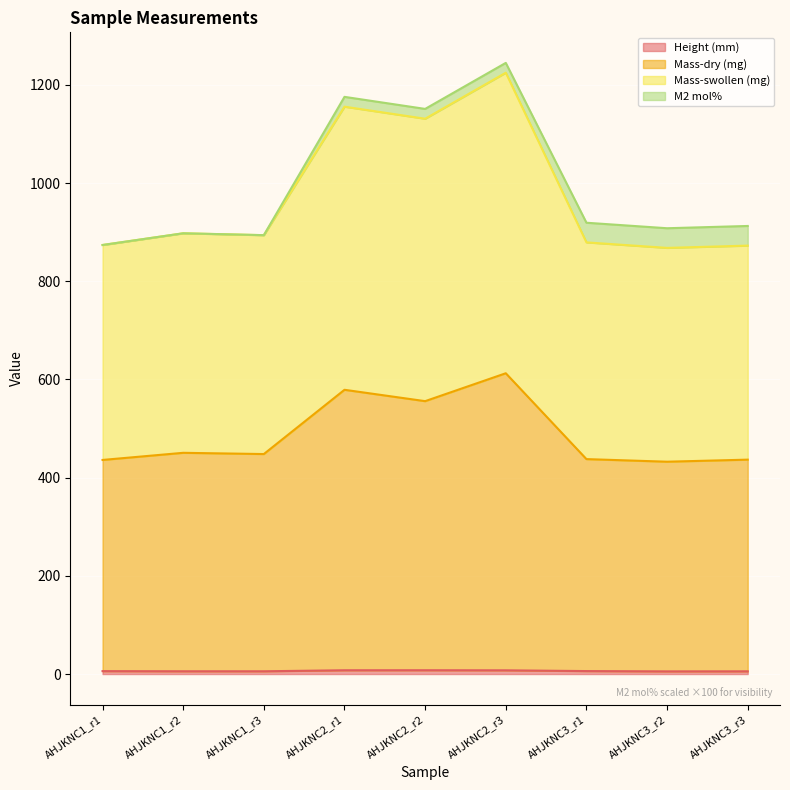

True or false: Height (mm) has a value of 13.6 at AHJKNC2_r1.

False